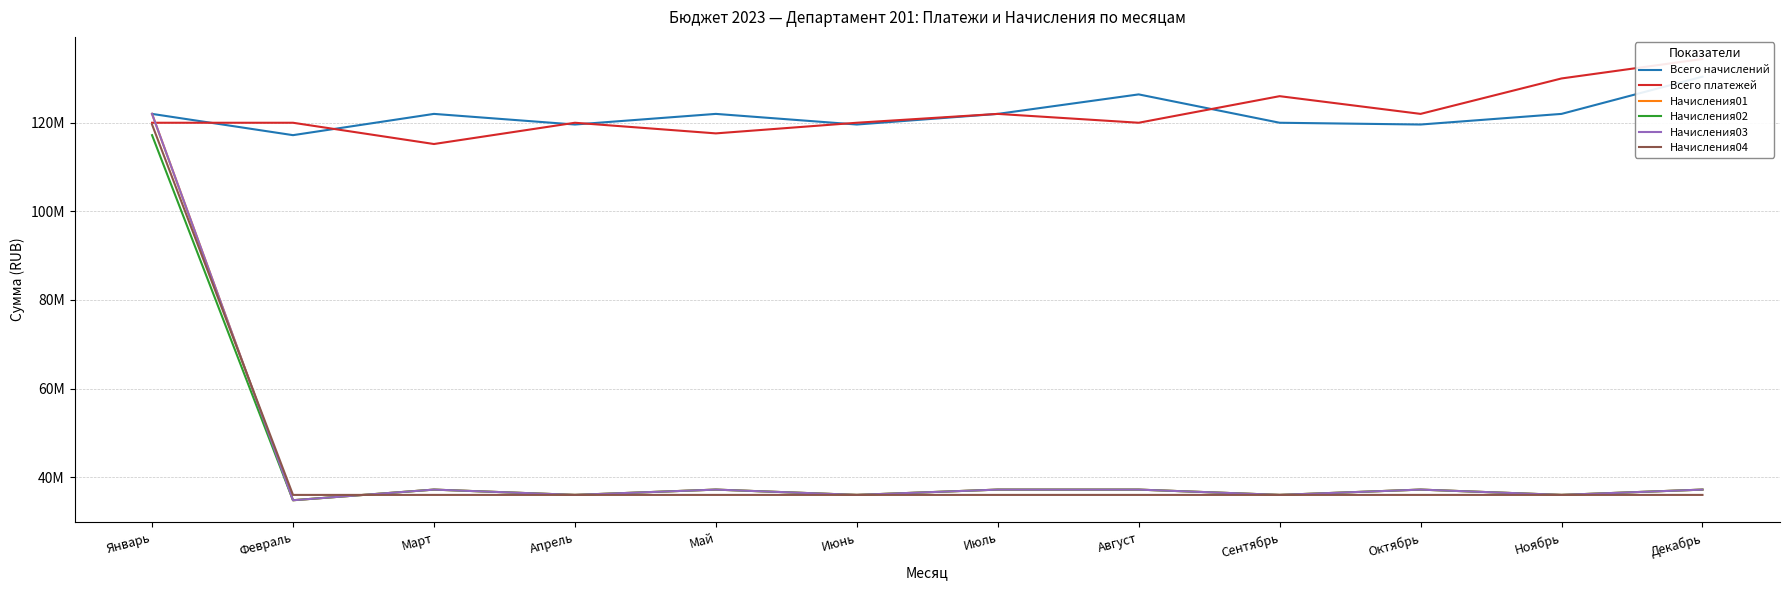

What is the sum of the Всего платежей values at Октябрь and Июнь?

242000000